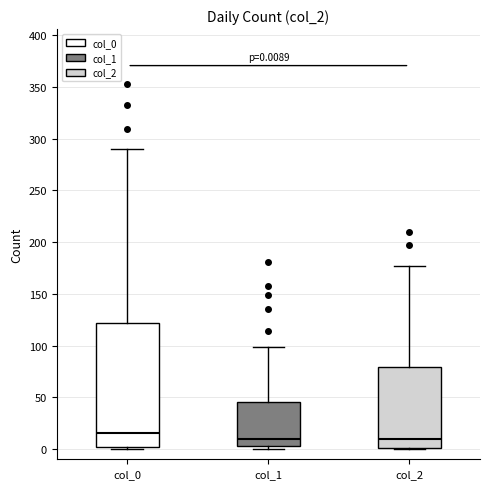

Comparing the boxes themselves (not the whiskers), which one is the tallest?

col_0